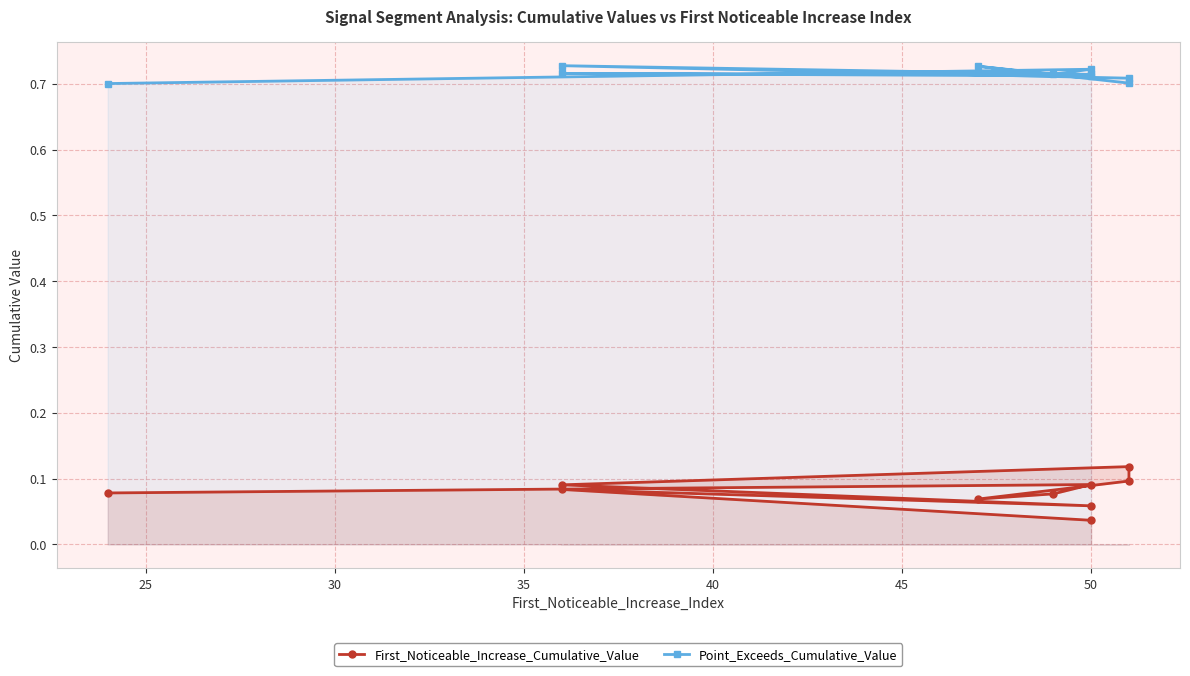

Rank the series at 30 from lowest to highest value.

First_Noticeable_Increase_Cumulative_Value, Point_Exceeds_Cumulative_Value